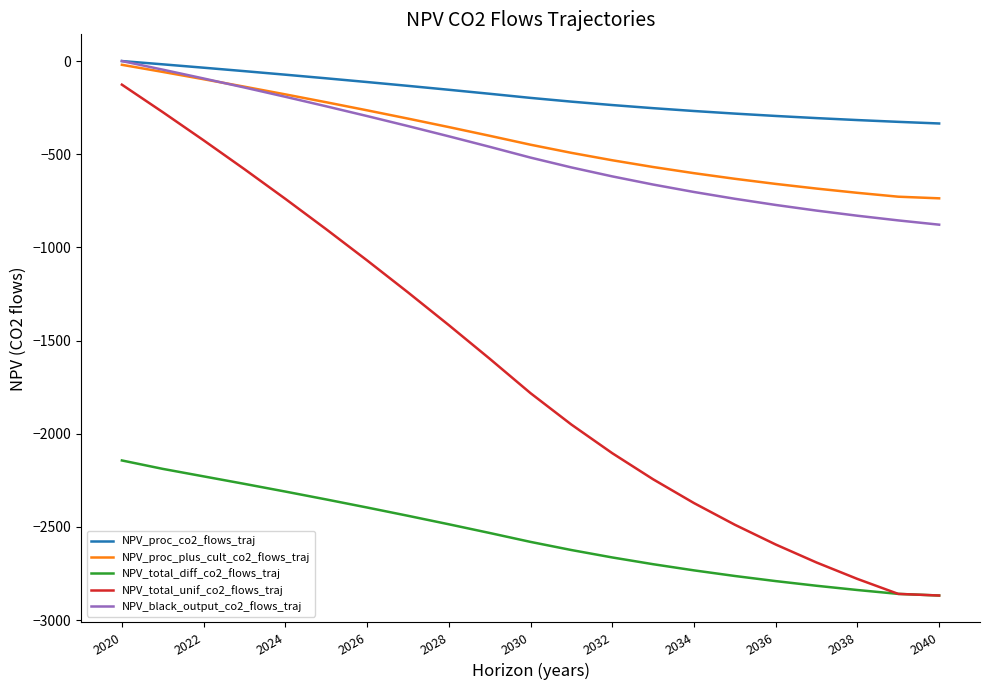

True or false: NPV_total_unif_co2_flows_traj and NPV_black_output_co2_flows_traj cross at least once.

False